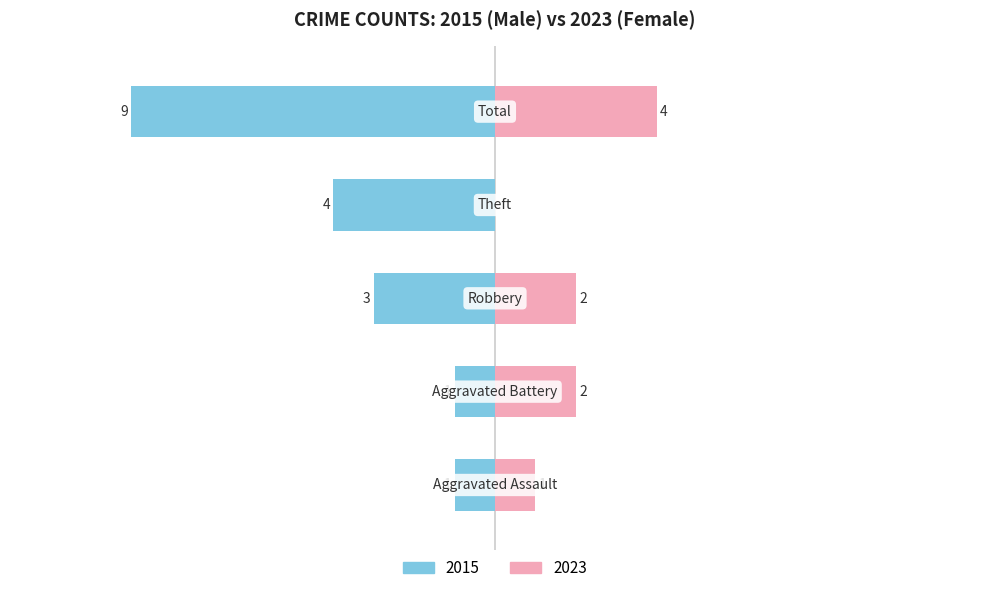

Reading left to right, what are all the values shown in this chart?

Male: 0=-1	1=-1	2=-3	3=-4	4=-9
Female: 0=1	1=2	2=2	3=0	4=4